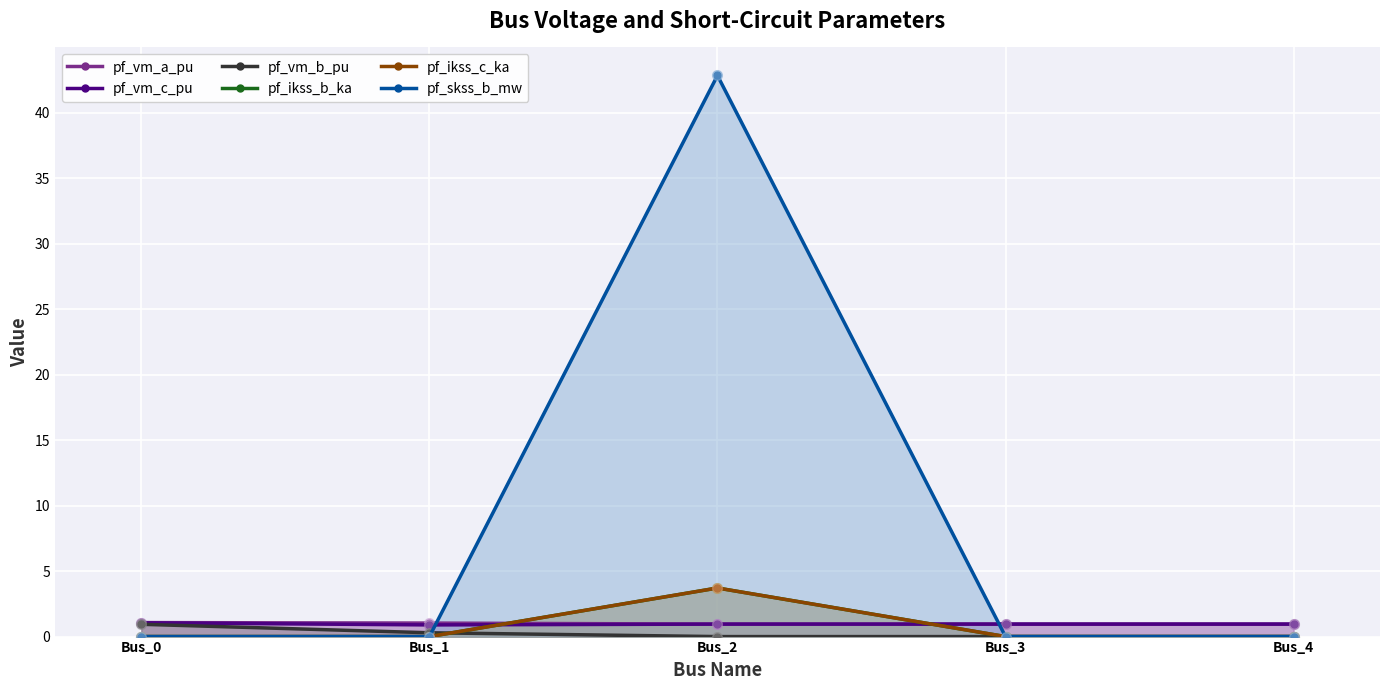

At which category is the sum across all series the highest?

Bus_2